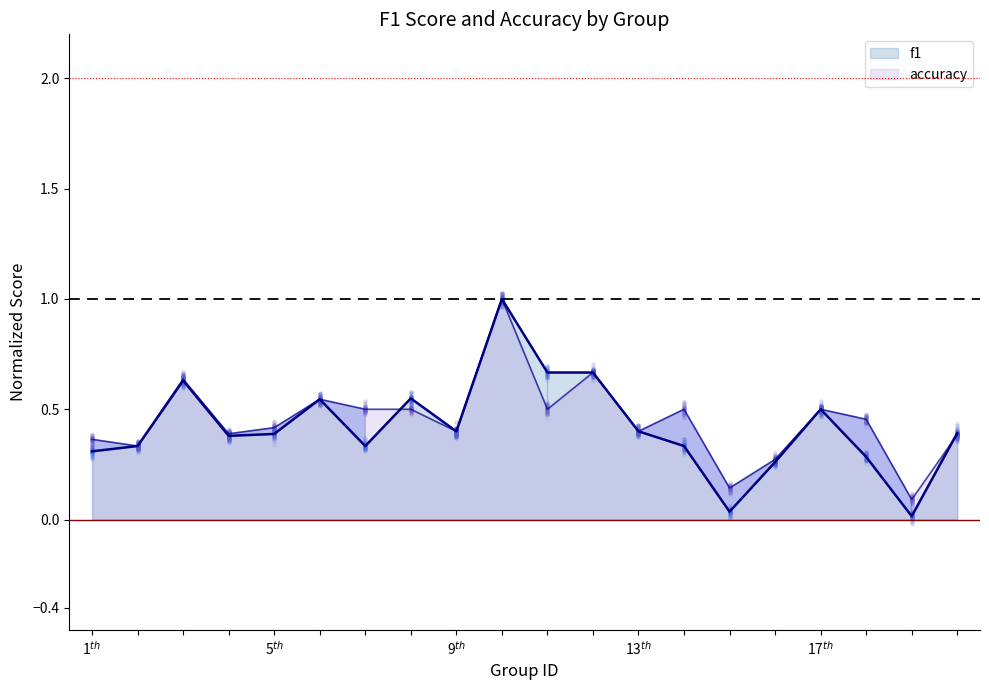

Which series has the largest total across all categories?

accuracy